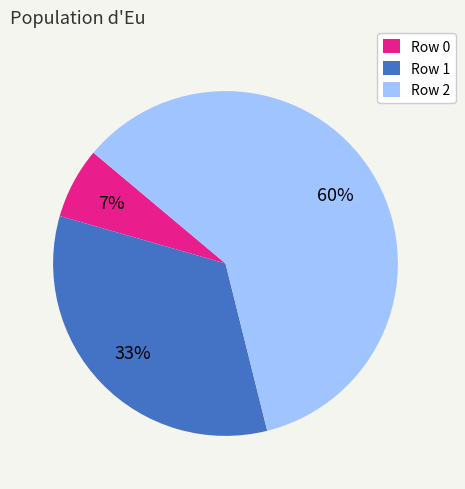

Do Row 0 and Row 2 together represent more than half of the pie?

Yes